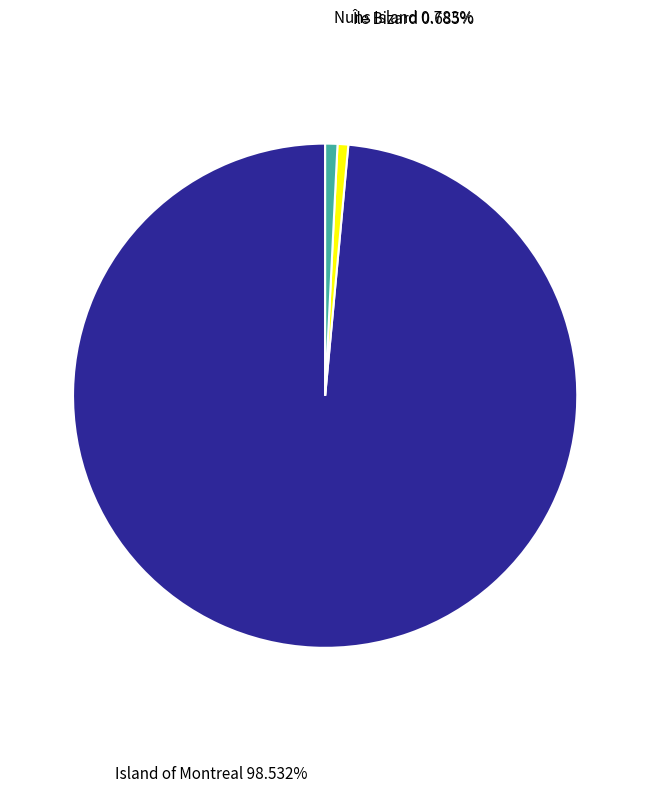

Does Nuns Island represent more than half of the total?

No